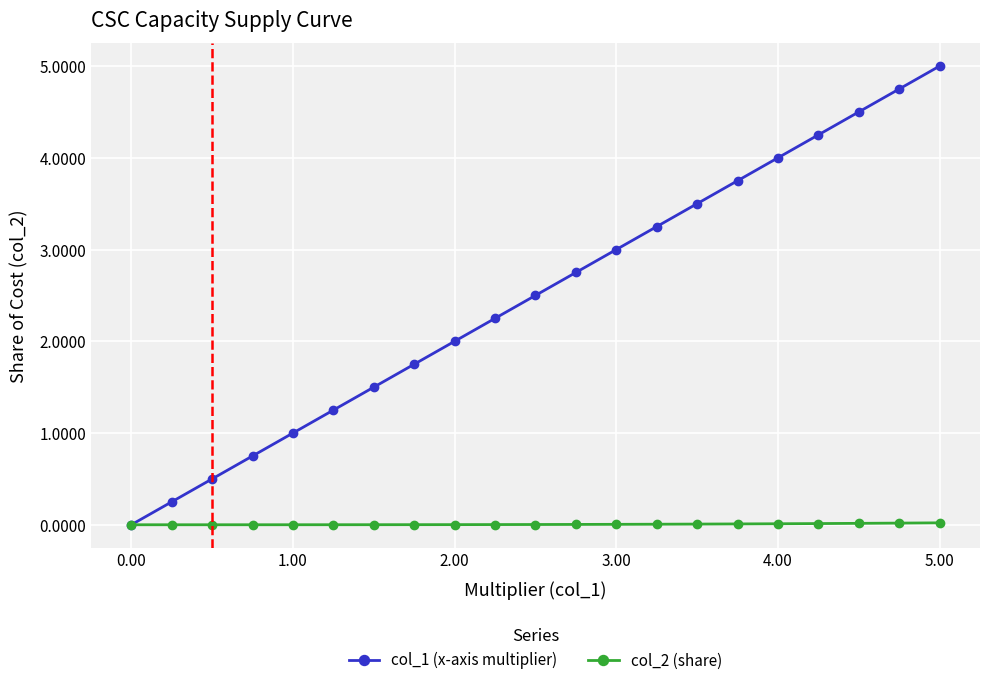

What is the value of the col_1 (x-axis multiplier) point at the 13th from the left?

3.0